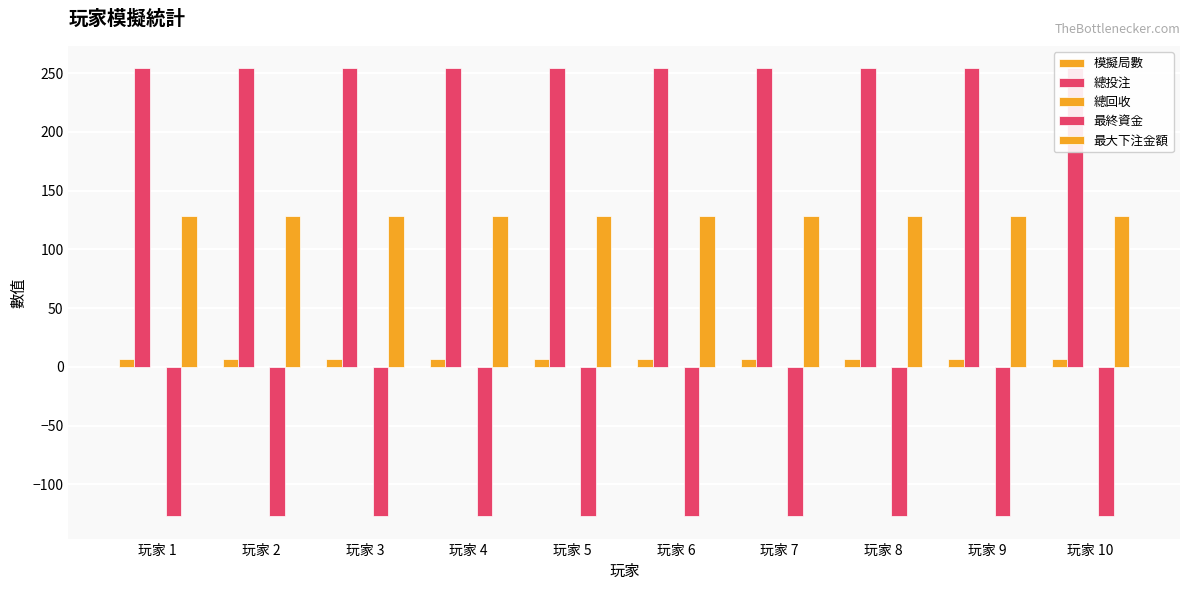

How many bars are there in total?

50